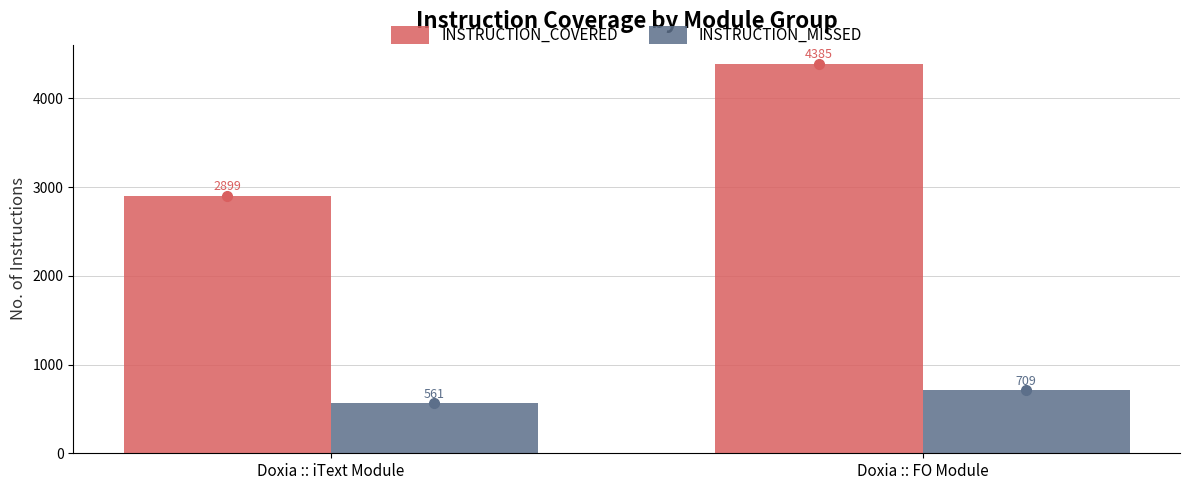

True or false: INSTRUCTION_COVERED has a value of 2899 at Doxia :: iText Module.

True